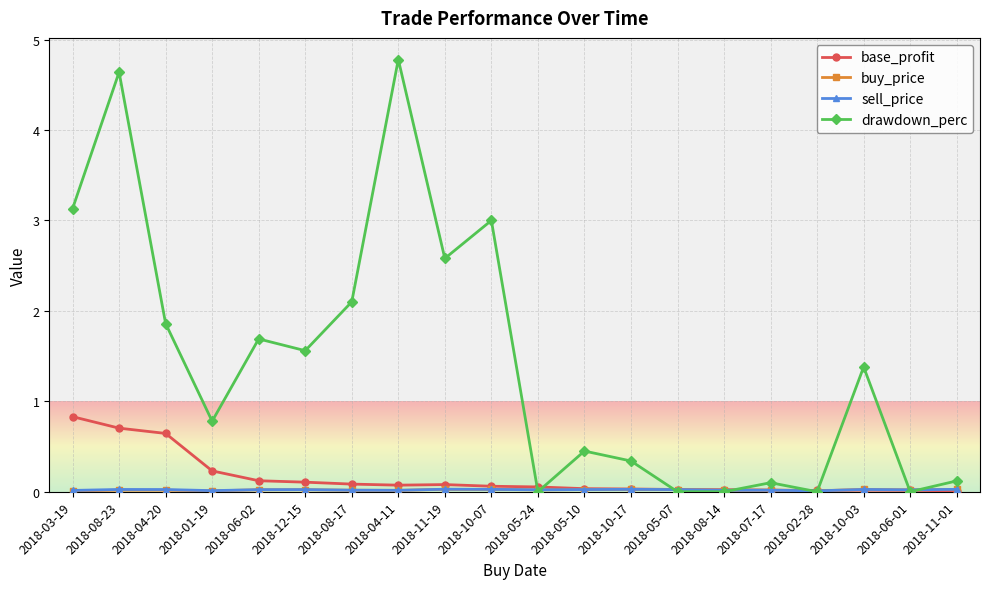

The value of drawdown_perc at 2018-03-19 is 5.3. True or false?

False